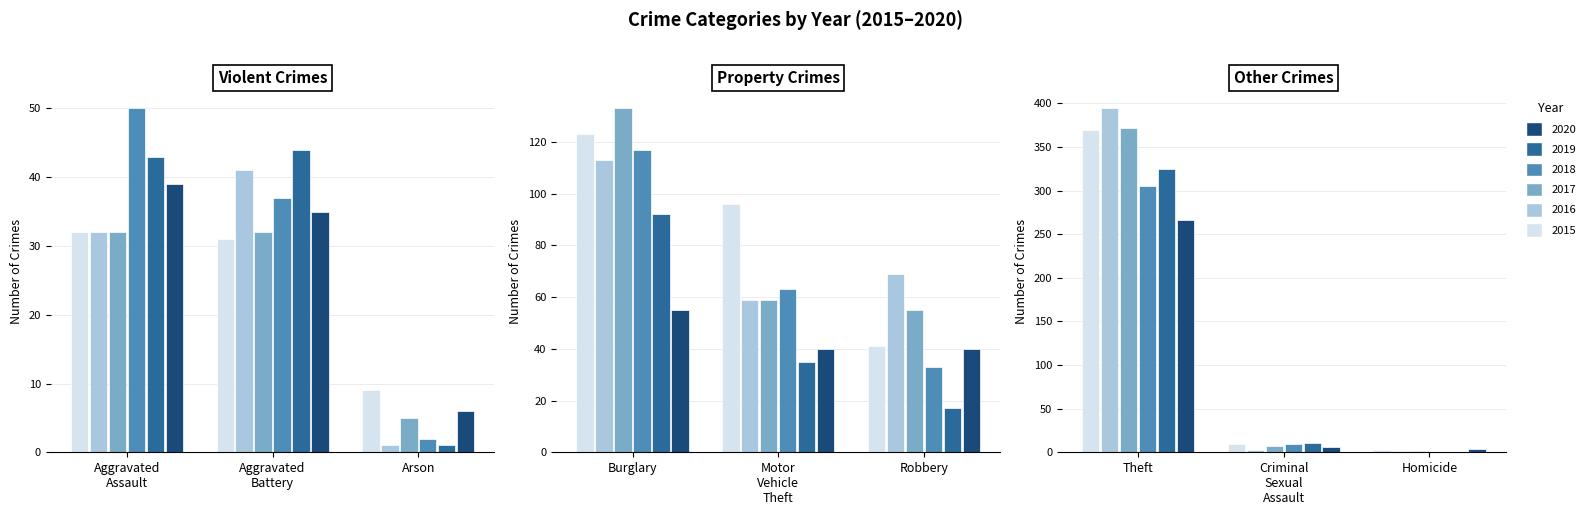

The value of 2017 at Arson is 3. True or false?

False